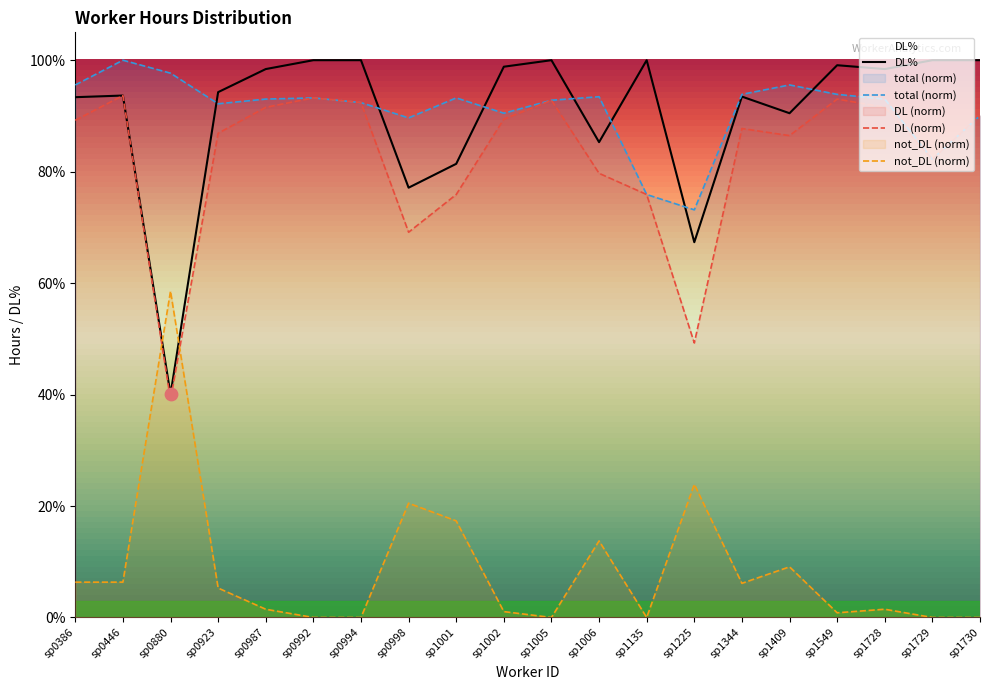

Which series contains the highest Y value?

total